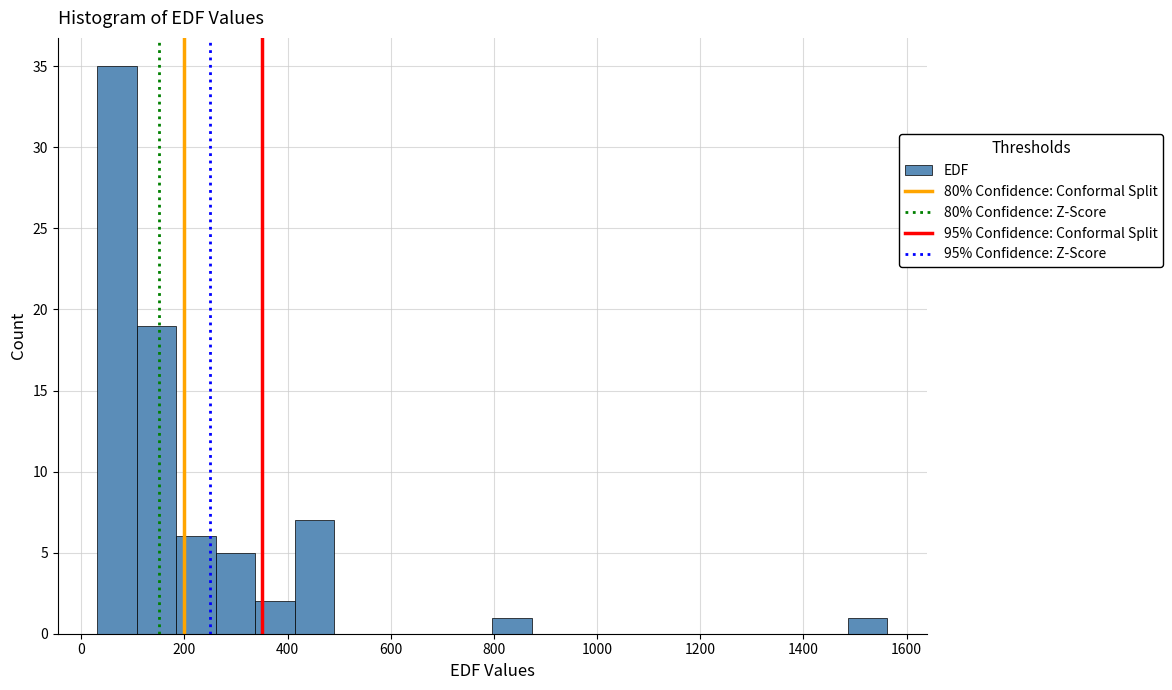

Around what value on the x-axis is the tallest bar? Give the approximate position of its centre, as read against the axis.

60